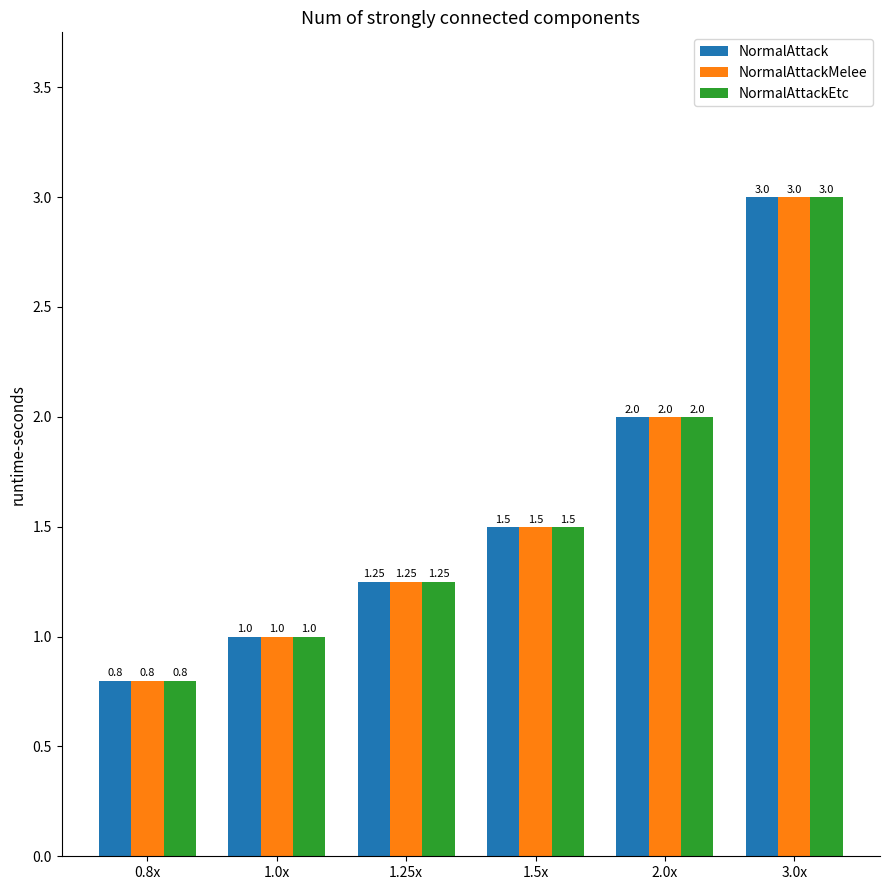

At which category does the chart reach its peak across all series?

3.0x